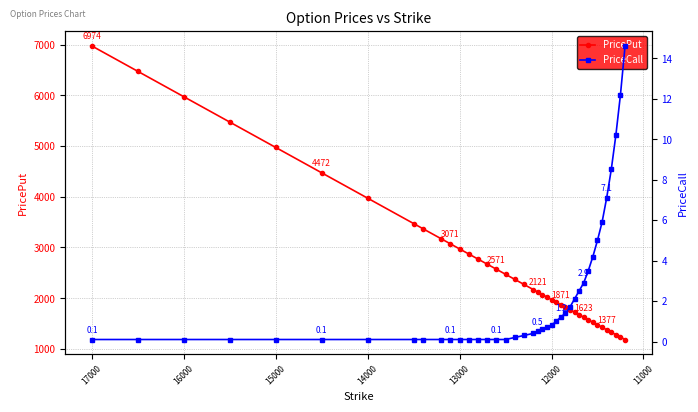

At how many categories does at least one series exceed 6003?

2